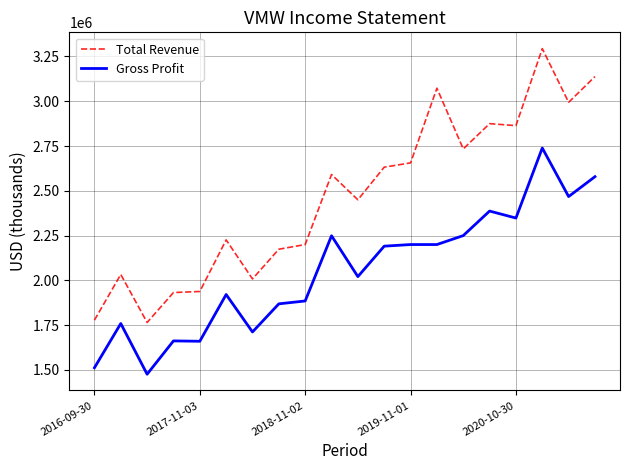

Which series has the largest total across all categories?

Total Revenue